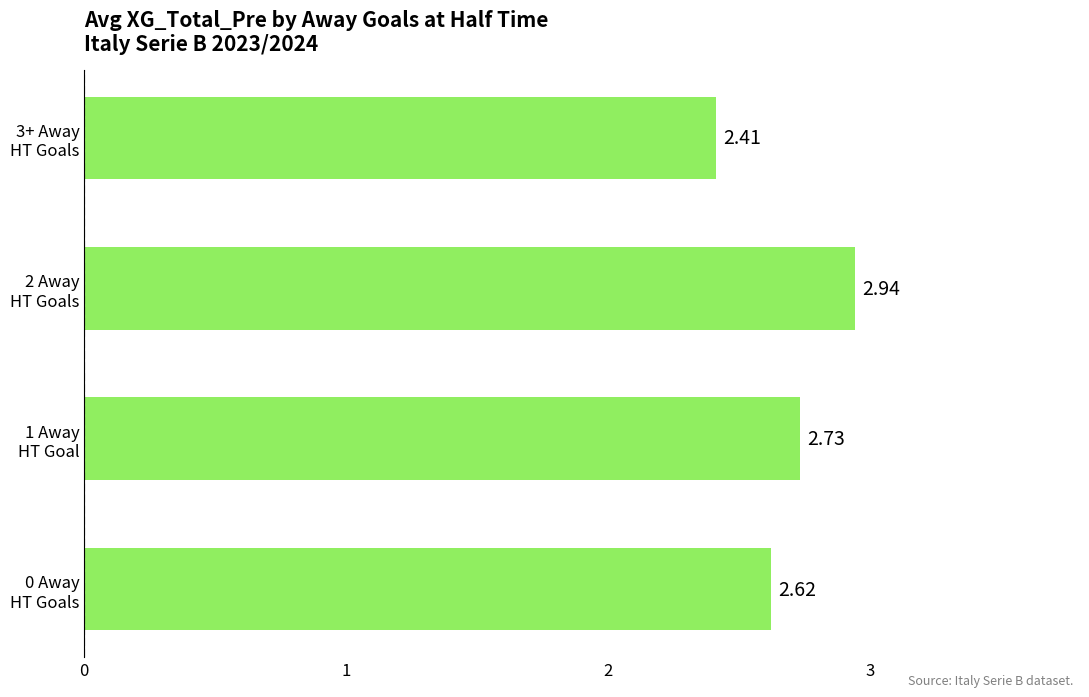

What is the difference between the maximum and minimum values?

0.5